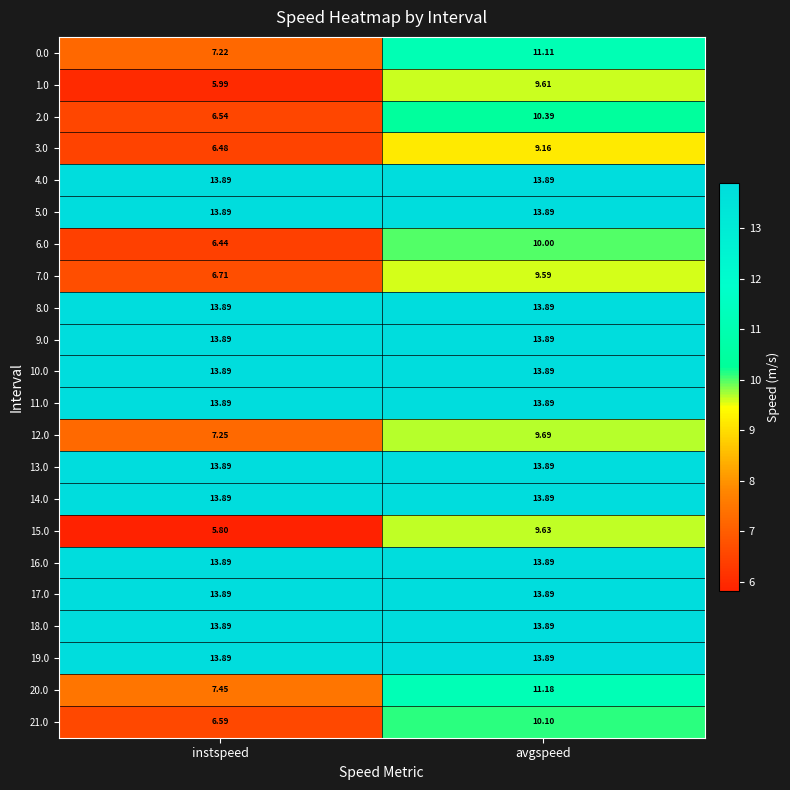

Where does the 2.0 series first go above 10?

avgspeed